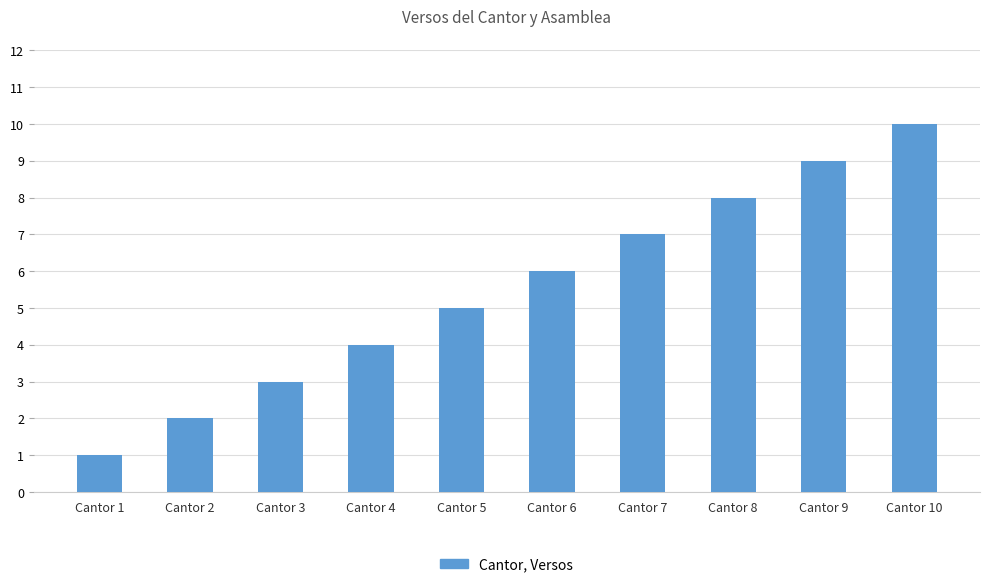

Reading left to right, extract all data points from this chart.

1	2	3	4	5	6	7	8	9	10